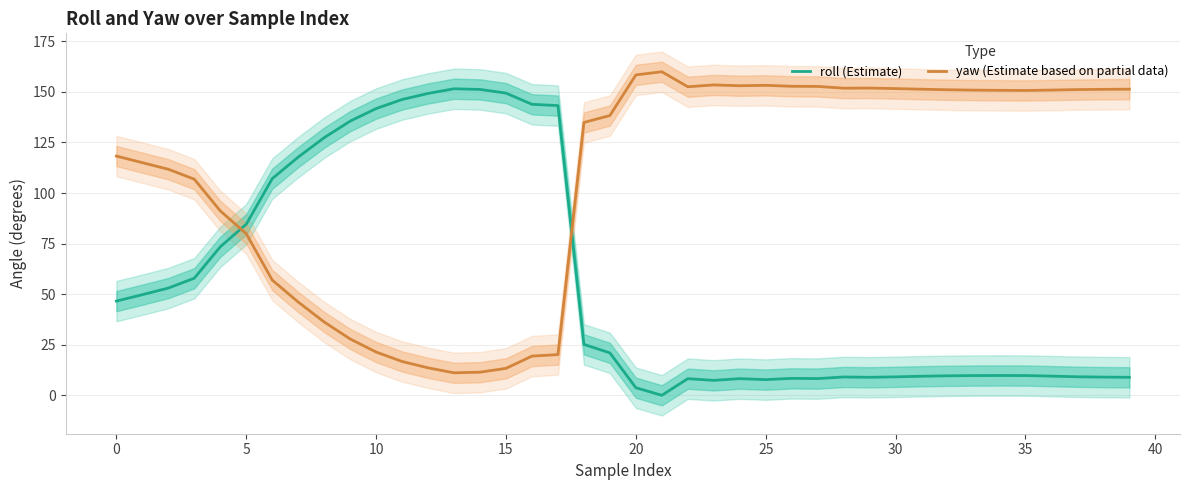

True or false: roll (Estimate) and yaw (Estimate based on partial data) intersect in this chart.

True